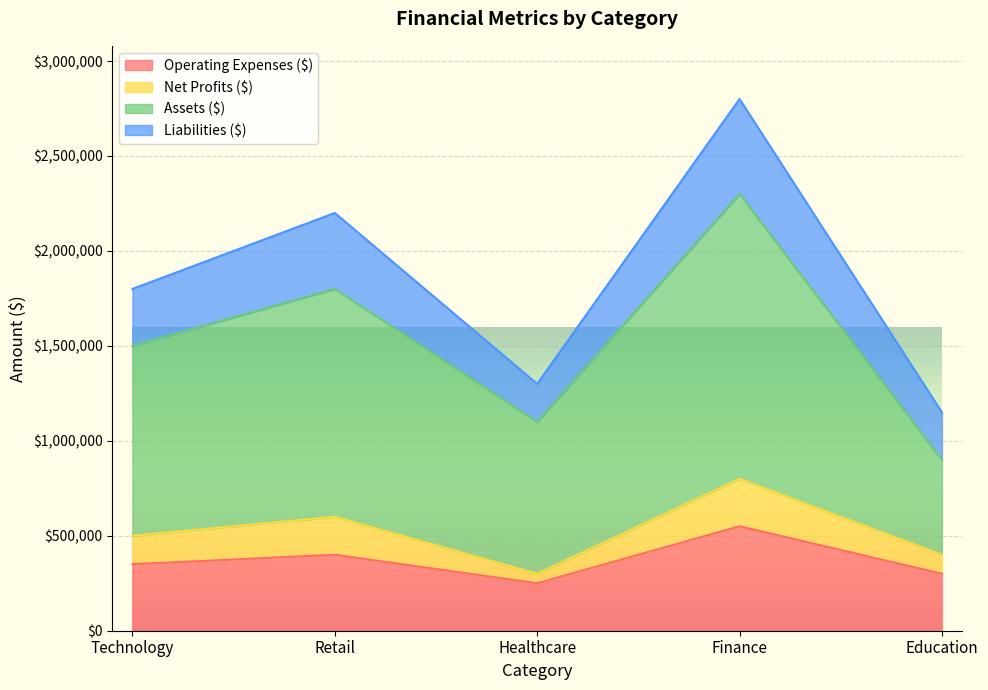

At how many categories does at least one series exceed 1406711?

3